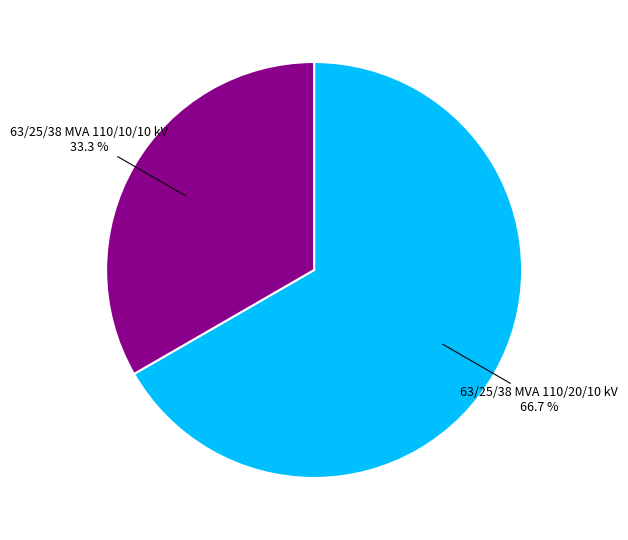

Count the number of slices in the pie.

2